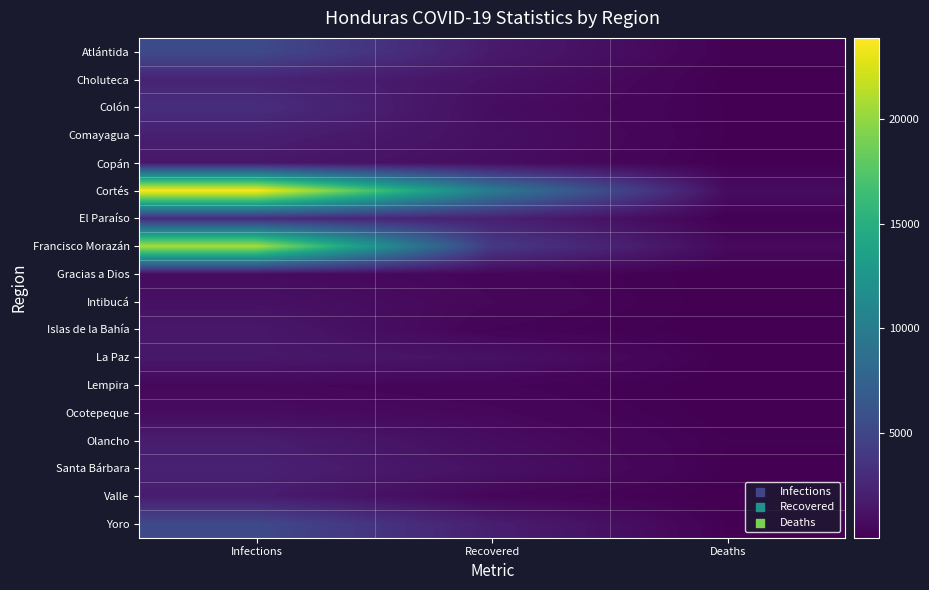

Which series has the widest spread of values?

Cortés